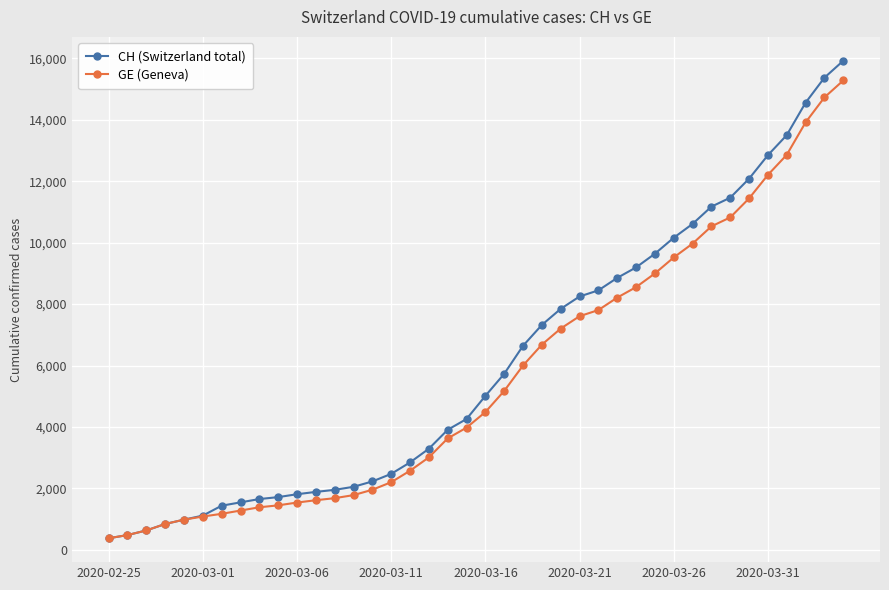

Which series has the widest spread of values?

CH (Switzerland total)